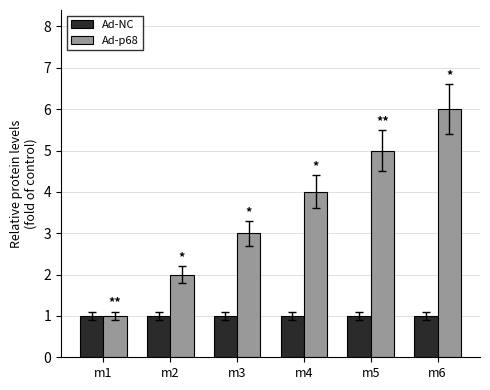

Which category has the highest value across all series?

m6